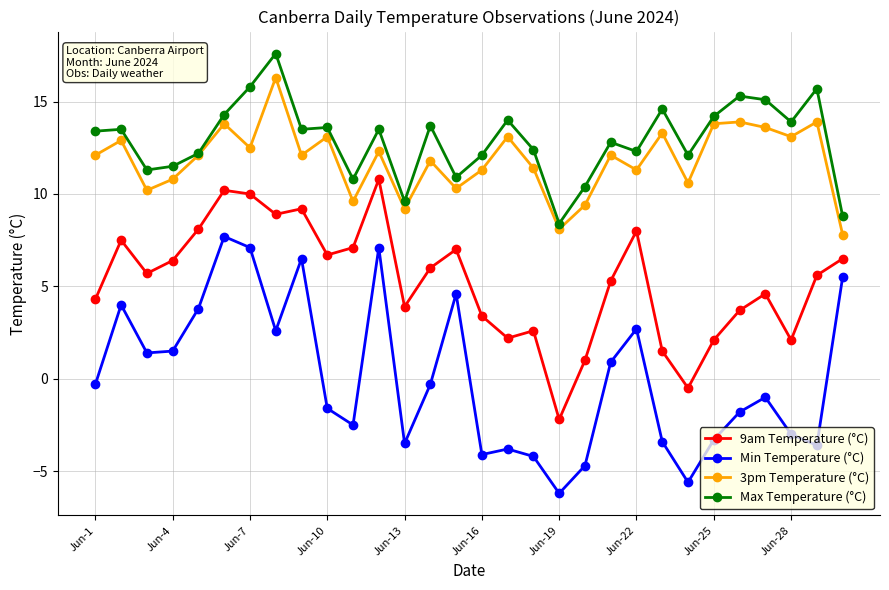

What are all the series names shown in the legend?

9am Temperature (°C), Min Temperature (°C), 3pm Temperature (°C), Max Temperature (°C)